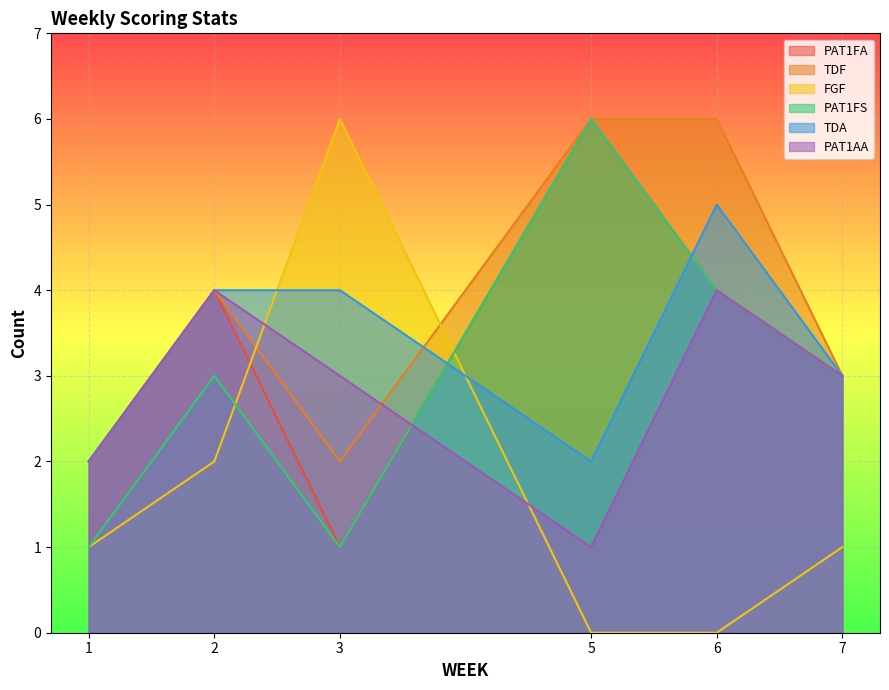

What is the value of the PAT1FS point at the 3rd from the left?

1